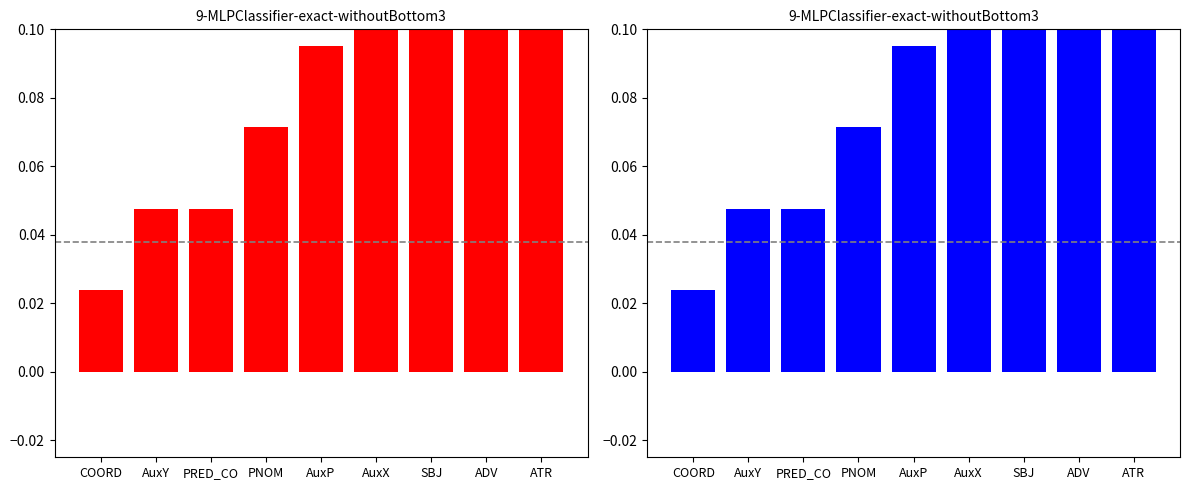

What is the average value of the count (right) series?

0.1